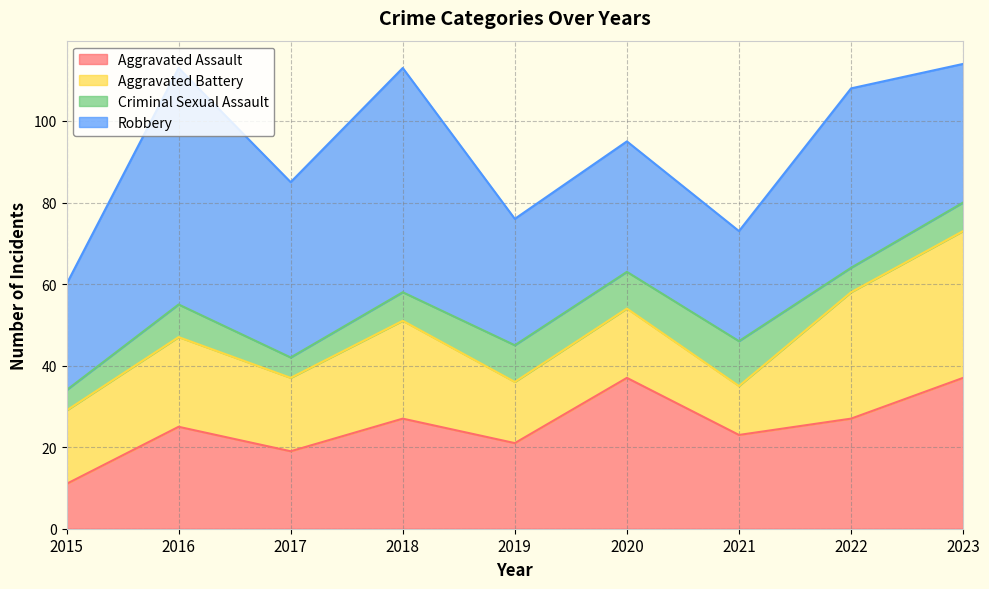

What is the average value of the Criminal Sexual Assault series?

7